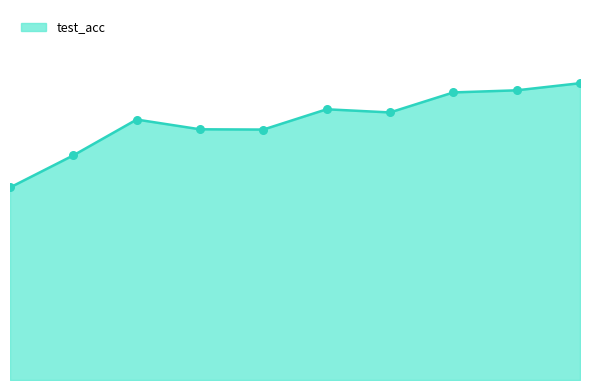

Is this an area chart (filled region under the line)?

Yes